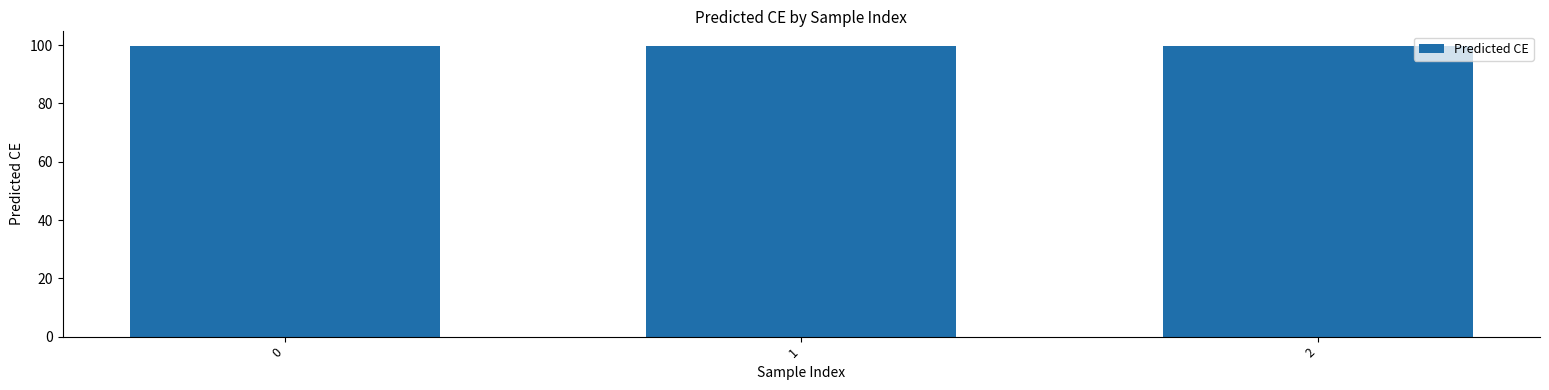

How many distinct data groups are displayed?

1